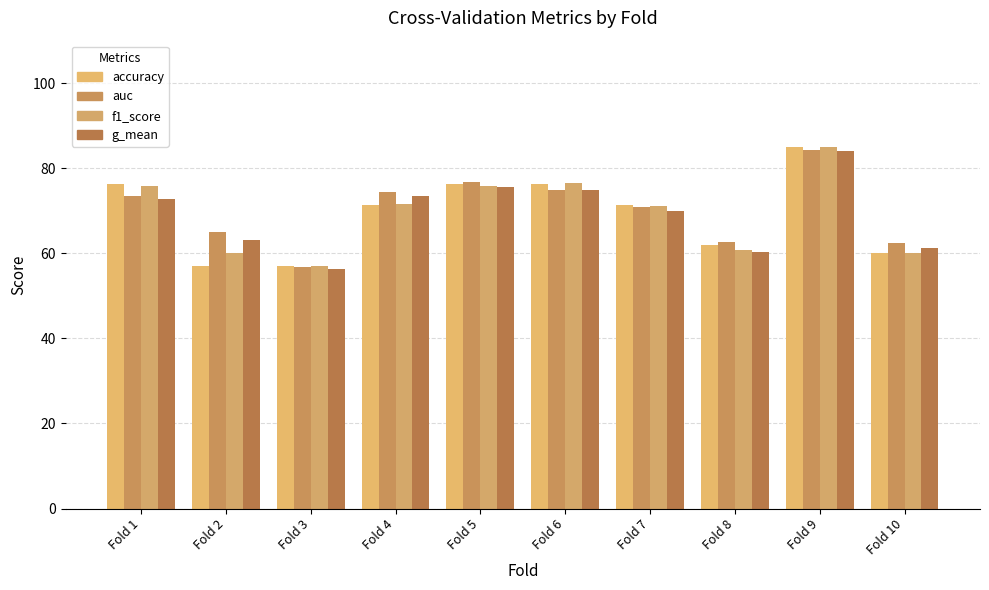

What is the value of the g_mean bar at the 3rd from the left?

56.4